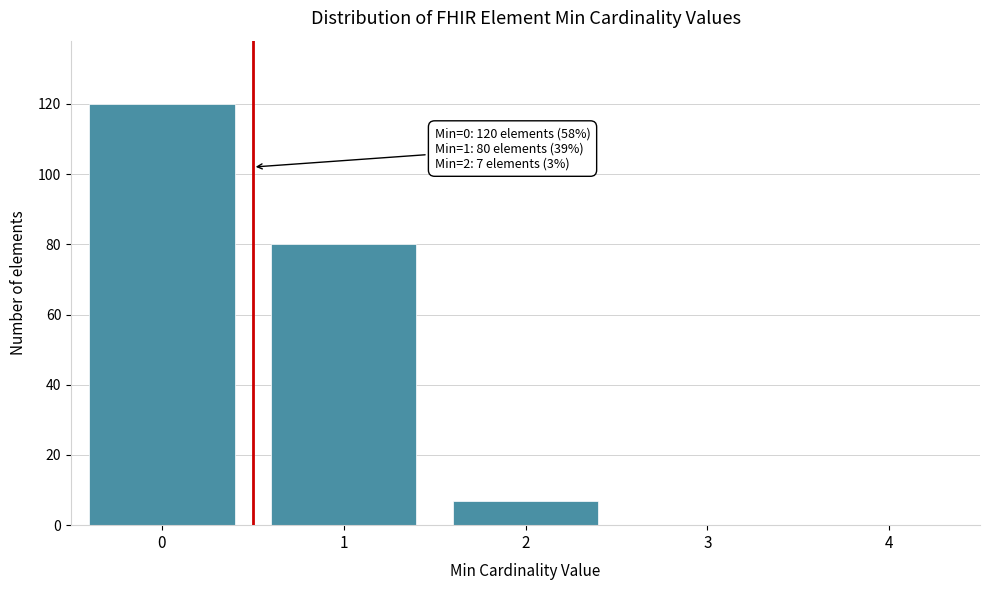

Reading left to right, extract all data points from this chart.

0=120	1=80	2=7	3=0	4=0